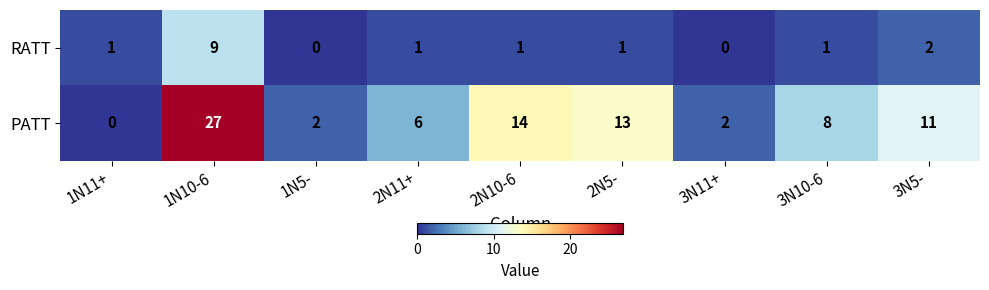

Reading left to right, transcribe all the data shown in this chart.

RATT: 1N11+=1	1N10-6=9	1N5-=0	2N11+=1	2N10-6=1	2N5-=1	3N11+=0	3N10-6=1	3N5-=2
PATT: 1N11+=0	1N10-6=27	1N5-=2	2N11+=6	2N10-6=14	2N5-=13	3N11+=2	3N10-6=8	3N5-=11